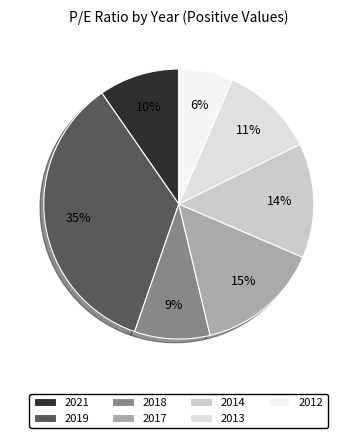

Count the number of slices in the pie.

7